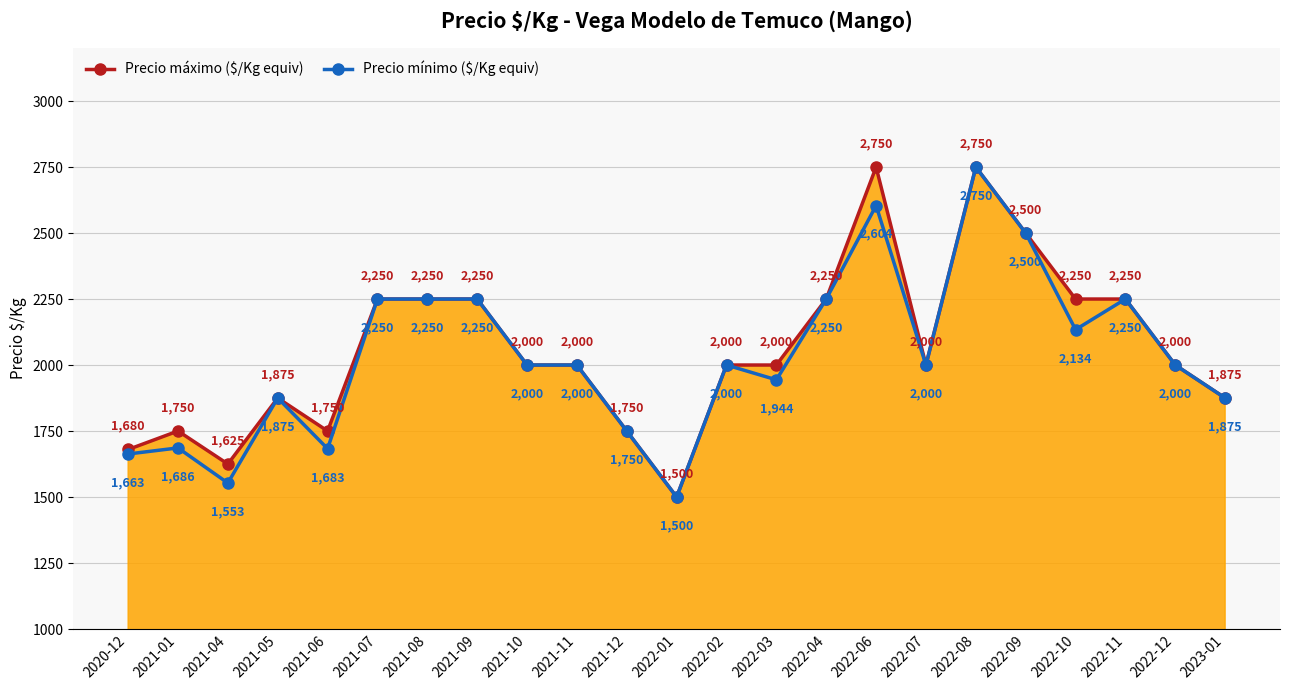

What are all the series names shown in the legend?

Precio máximo ($/Kg equiv), Precio mínimo ($/Kg equiv)